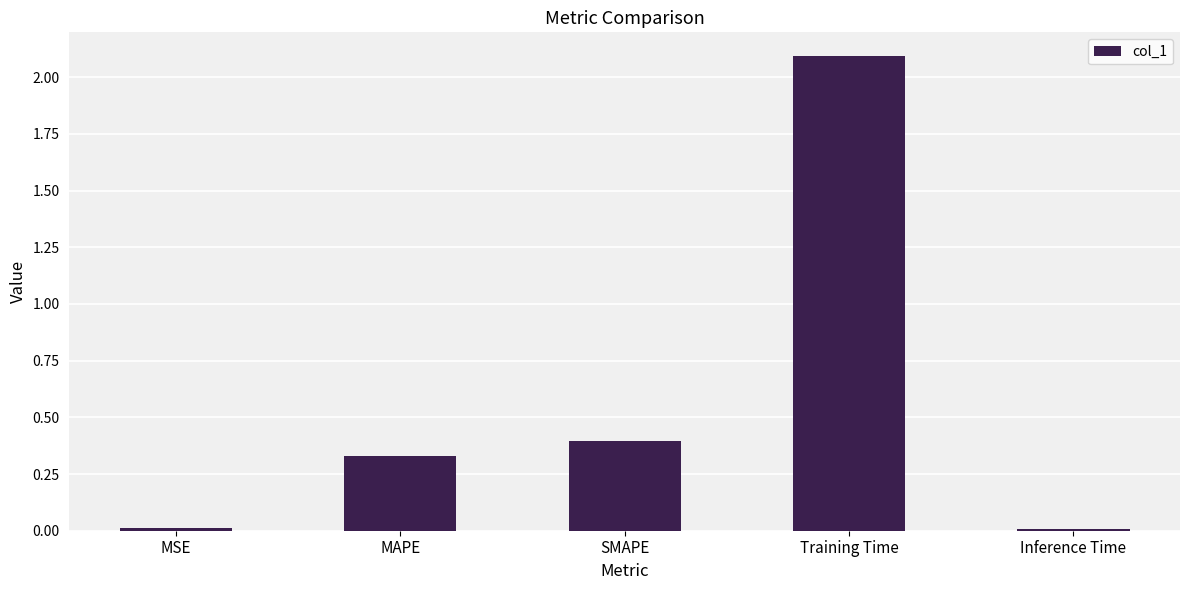

What is the label of the 3rd bar from the left?

SMAPE